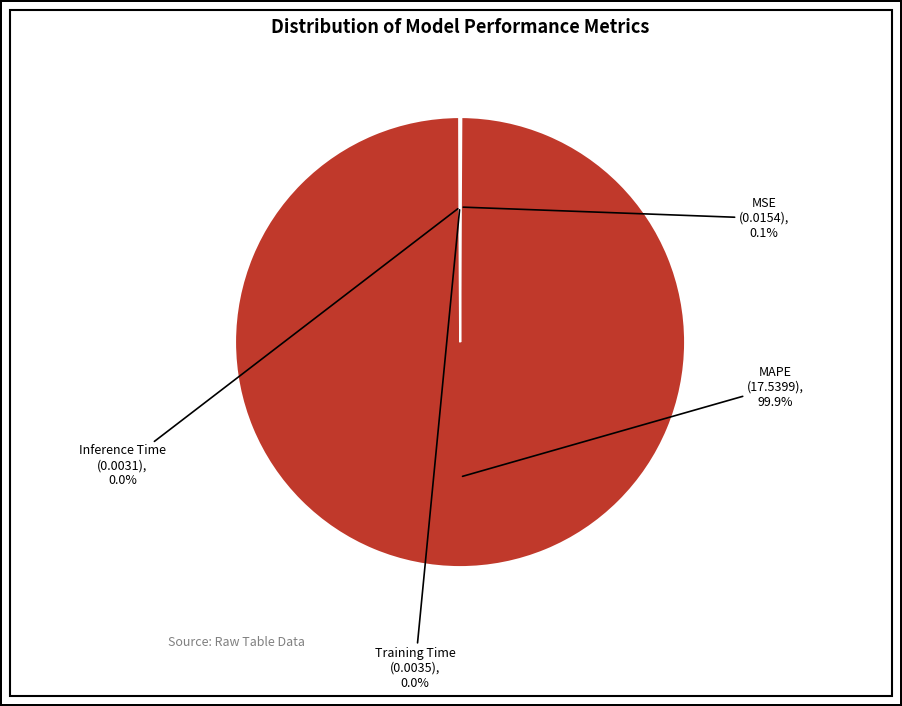

Which category has the biggest portion of the pie?

MAPE